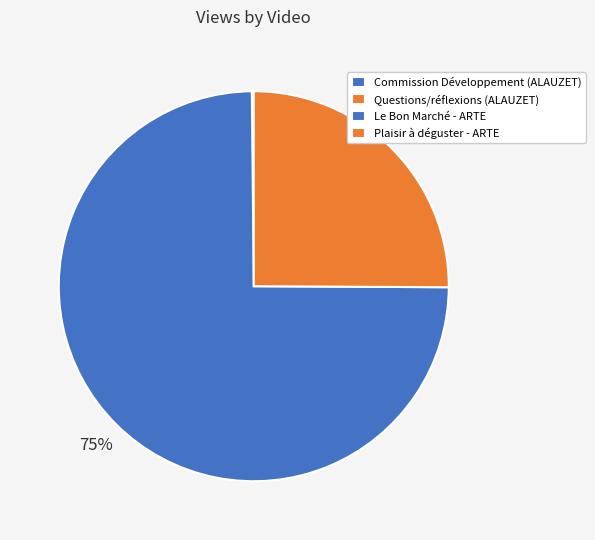

How many slices are in this pie chart?

4